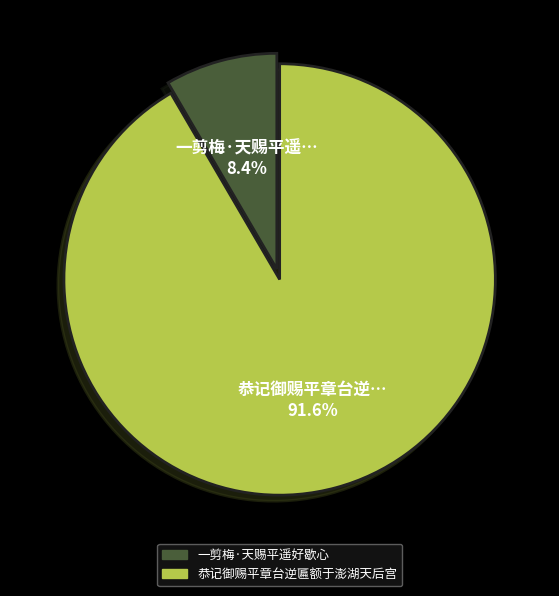

Do 恭记御赐平章台逆匾额于澎湖天后宫 and 一剪梅·天赐平遥好歇心 together represent more than half of the pie?

Yes